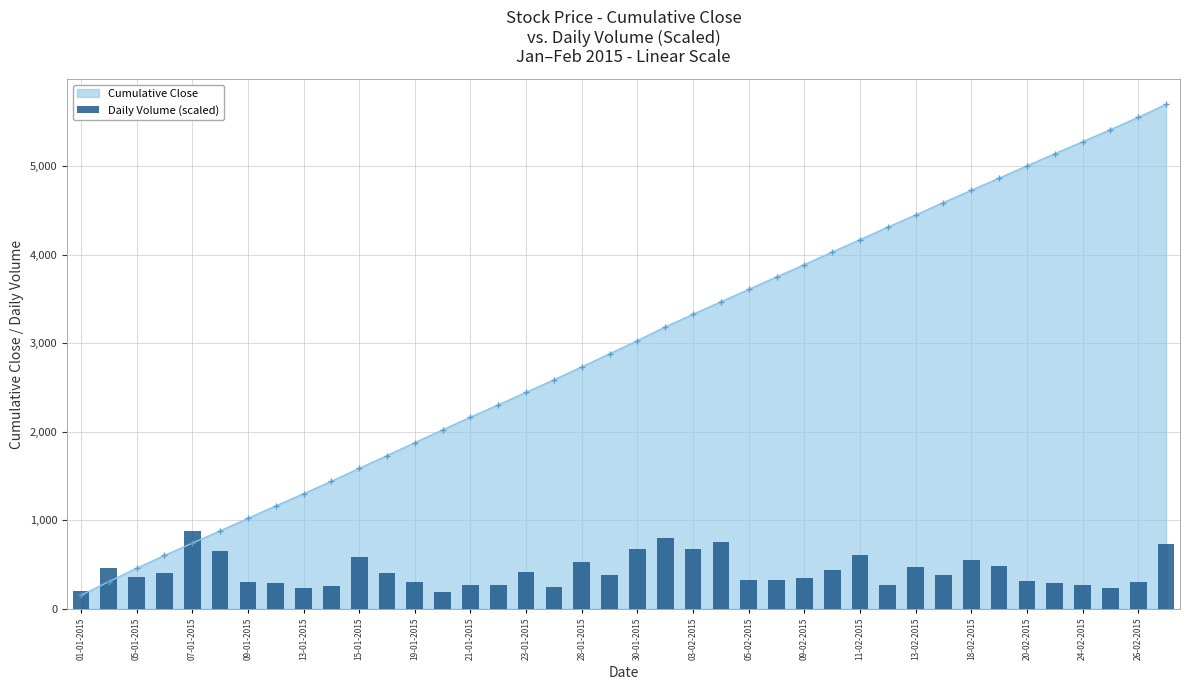

True or false: Cumulative Close has a value of 1877.4 at 19-01-2015.

True